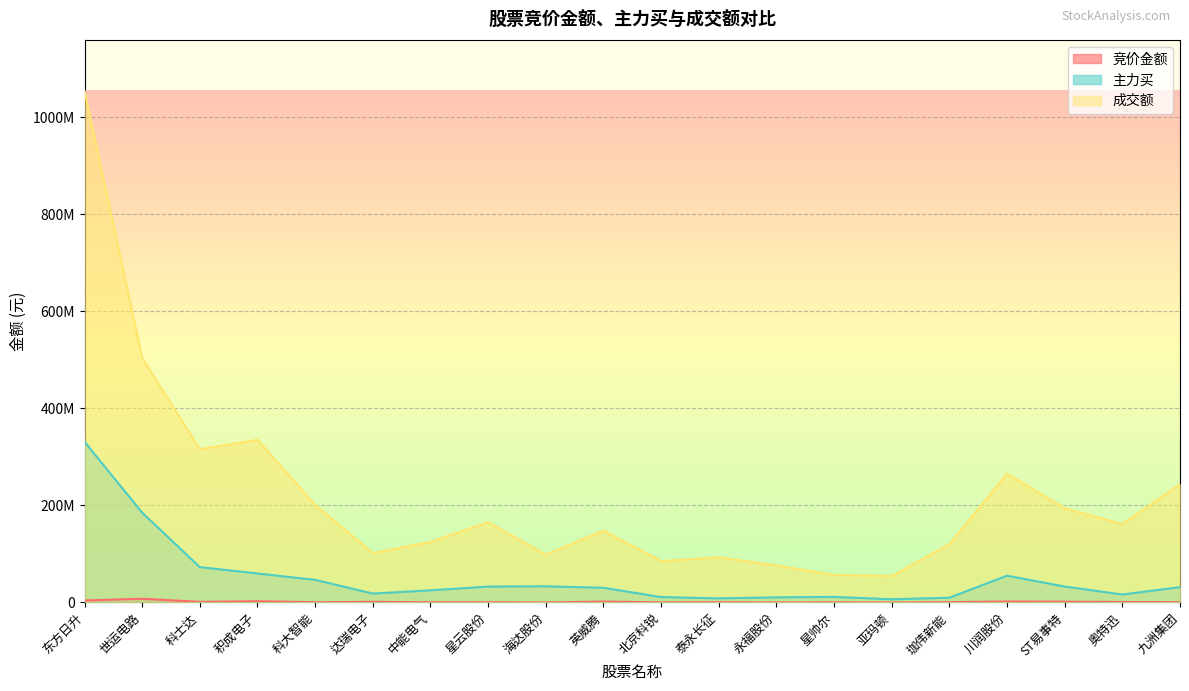

How many interior local valleys does the 成交额 series have?

6